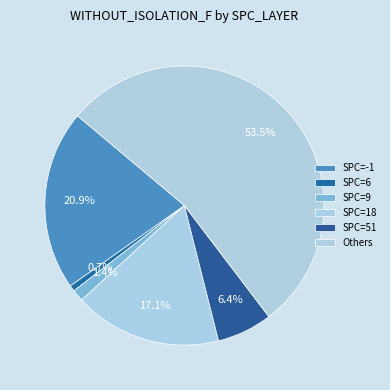

Which category has the smallest portion of the pie?

SPC=6